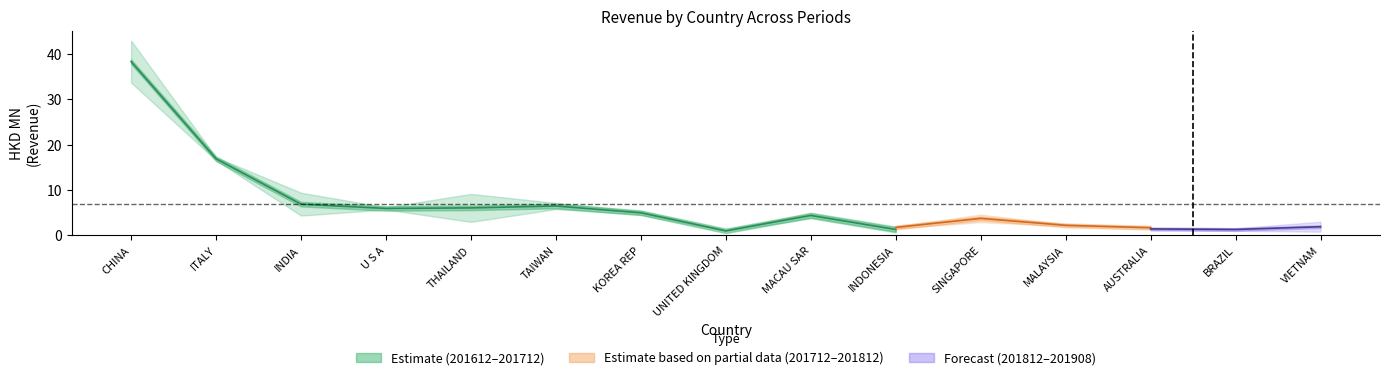

What is the maximum value for 201712?

43.0